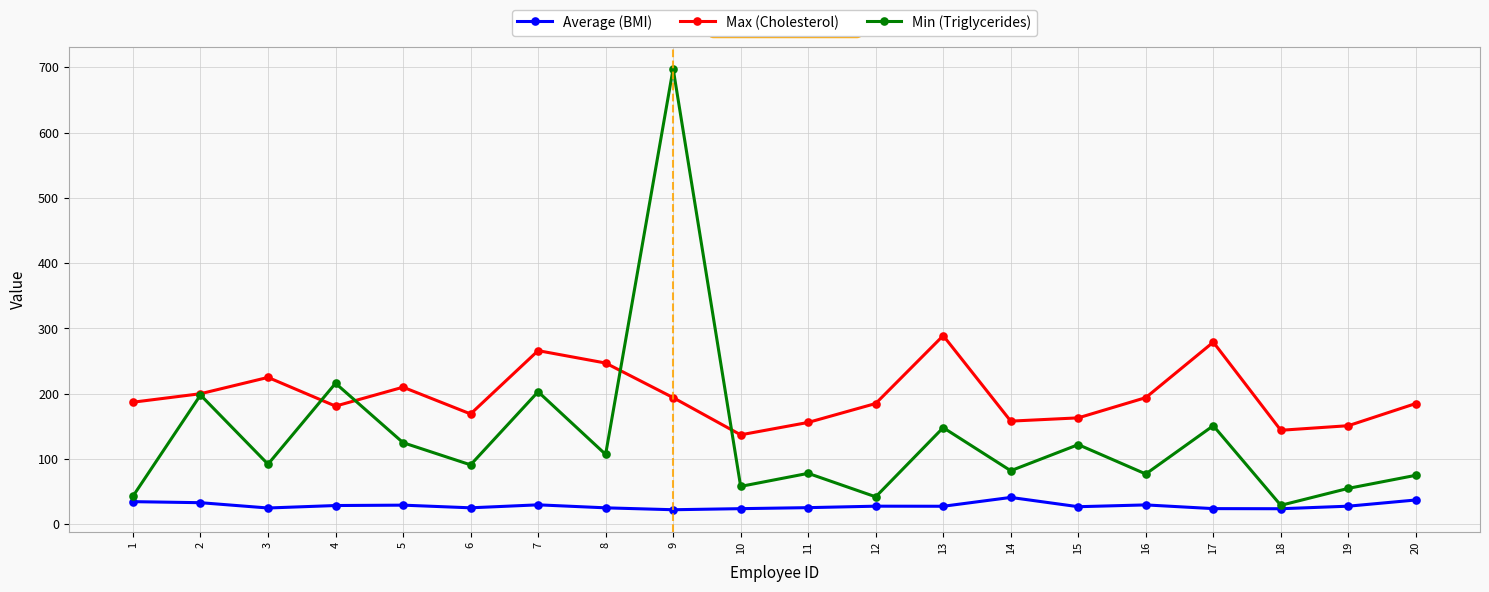

What is the difference between the highest and lowest values at 16?

164.4